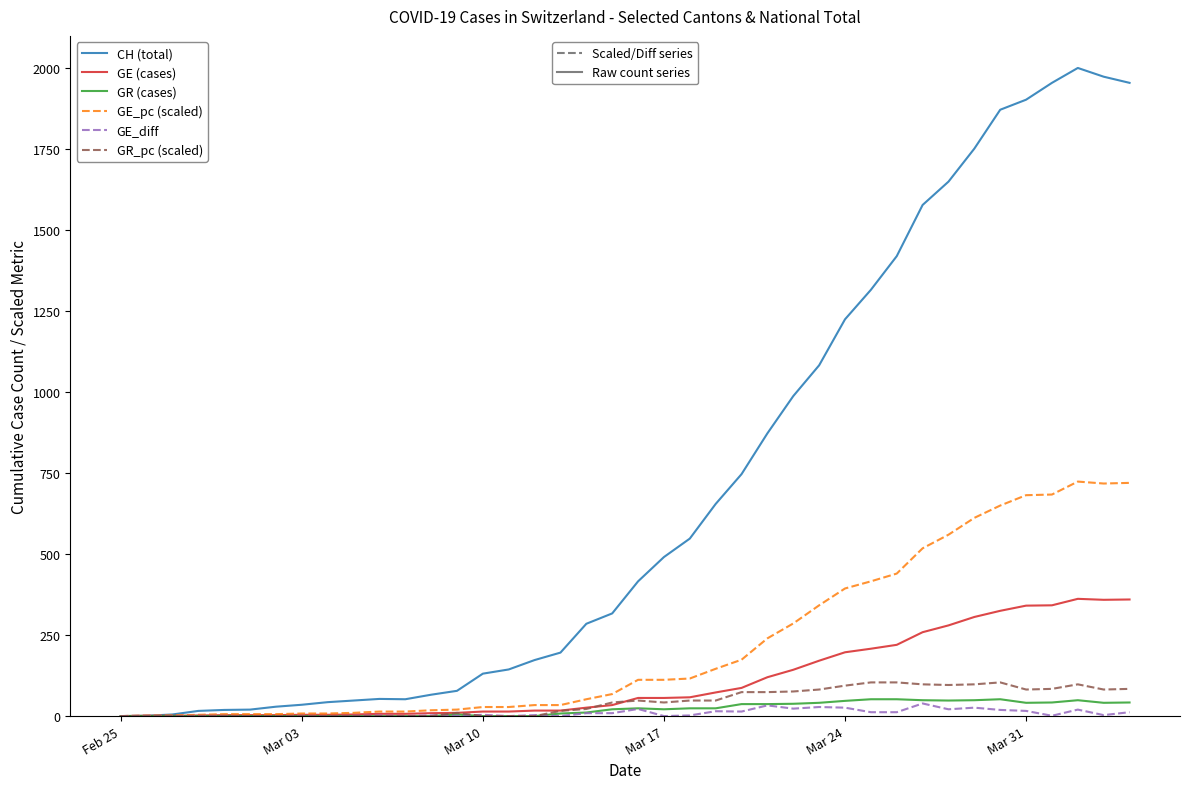

What is the greatest value displayed?

2001